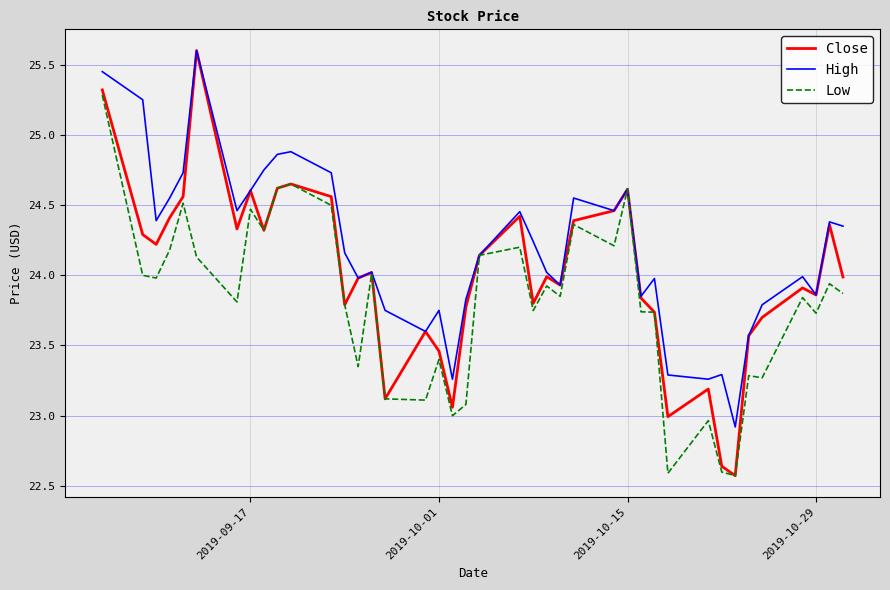

How many lines are shown in the chart?

3